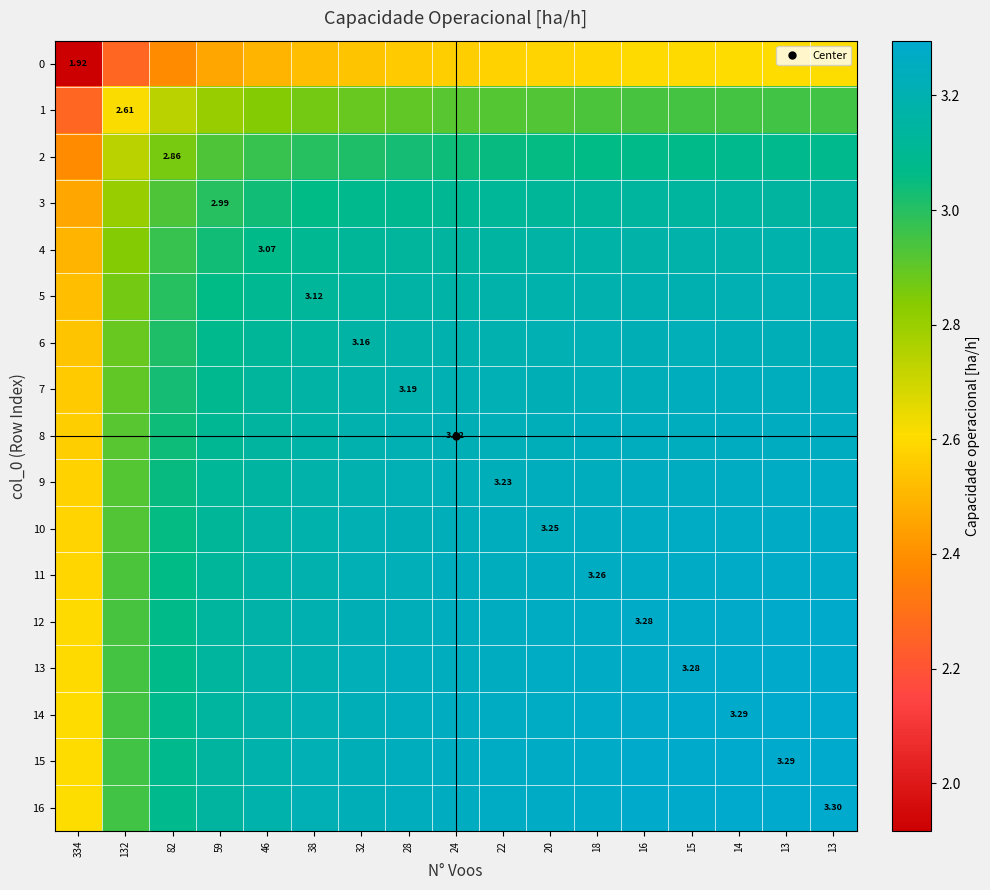

Is the value of 11 at 13 greater than the value of 3 at 18?

Yes